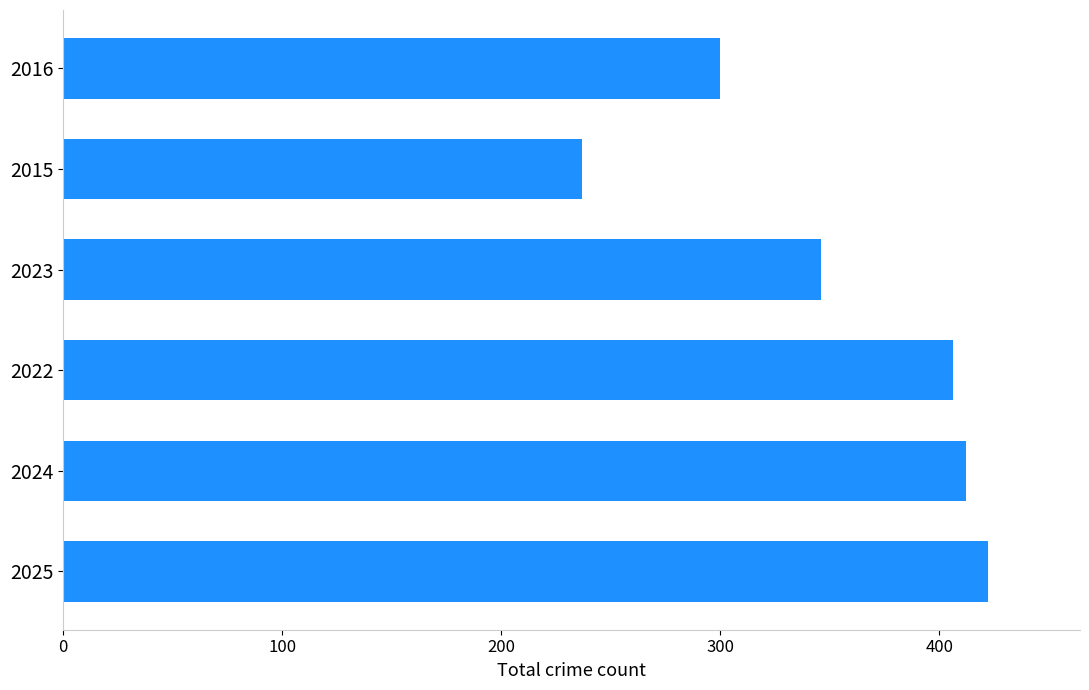

What is the change in value from 2025 to 2016?

-122